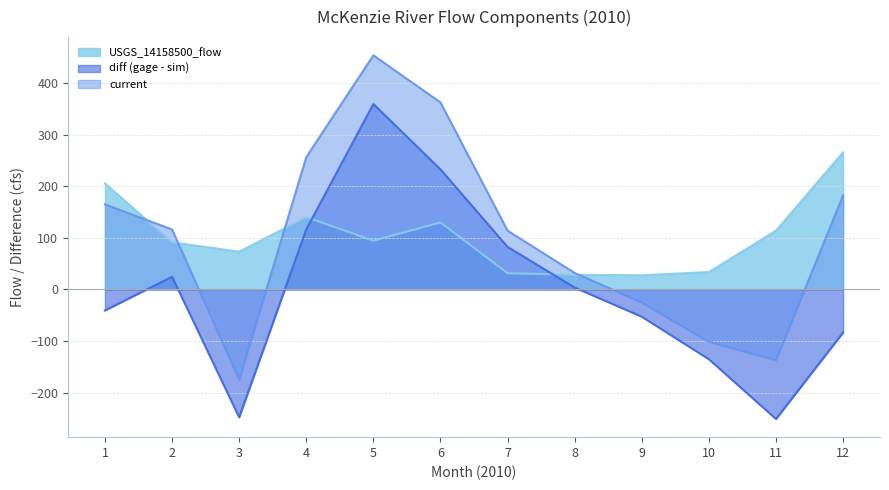

Rank the categories by current value from highest to lowest.

5, 6, 4, 12, 1, 2, 7, 8, 9, 10, 11, 3